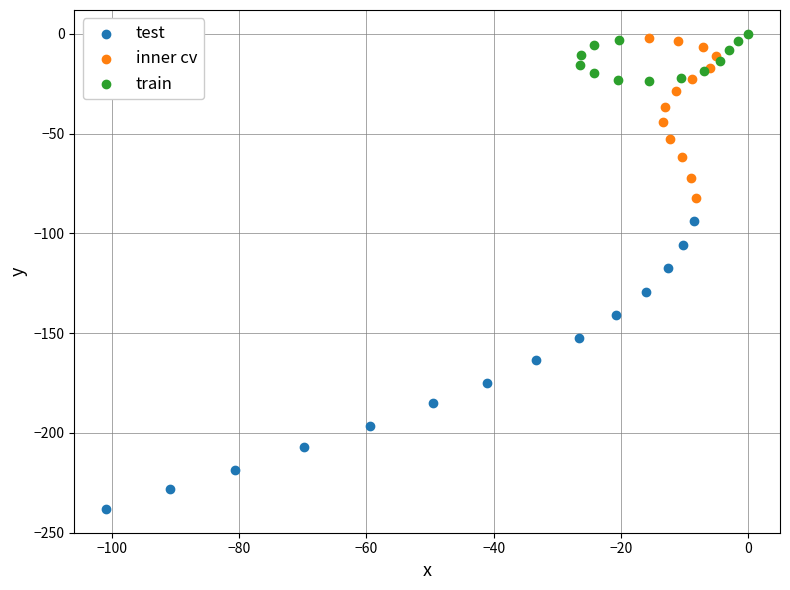

Which series has the widest spread of Y values?

test